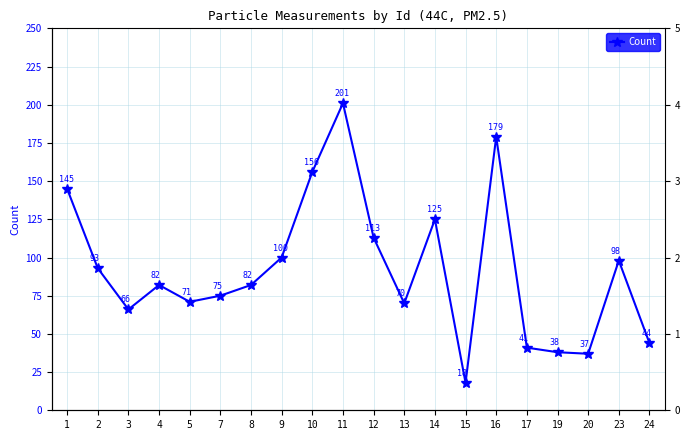

True or false: Count and Area (μm²) cross at least once.

False